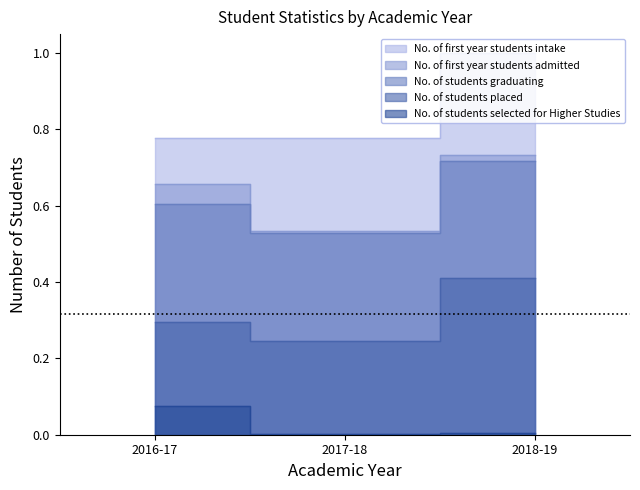

What is the highest value of the No. of students selected for Higher Studies series?

0.1